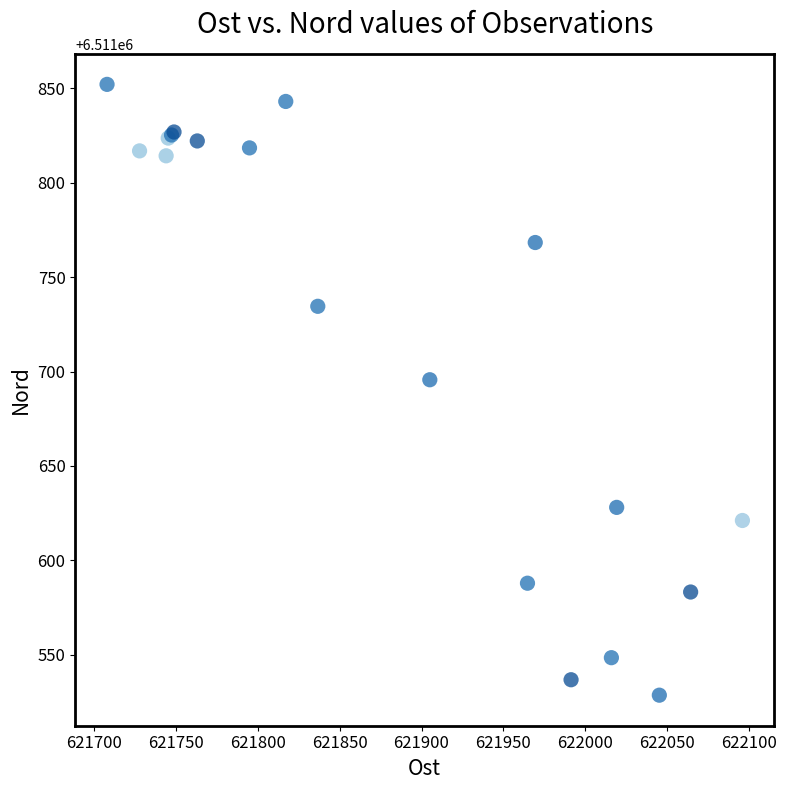

What Y value in the scatter plot is closest to 6511690?

6511695.6